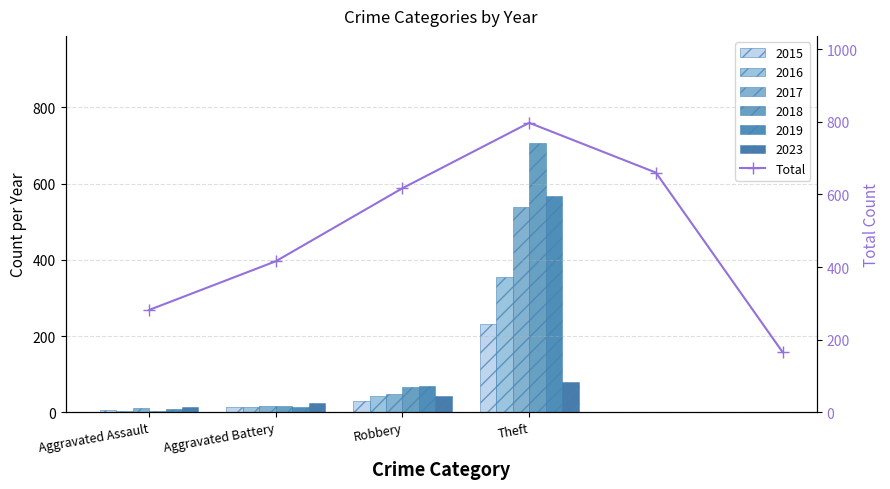

Does the chart contain stacked bars?

No